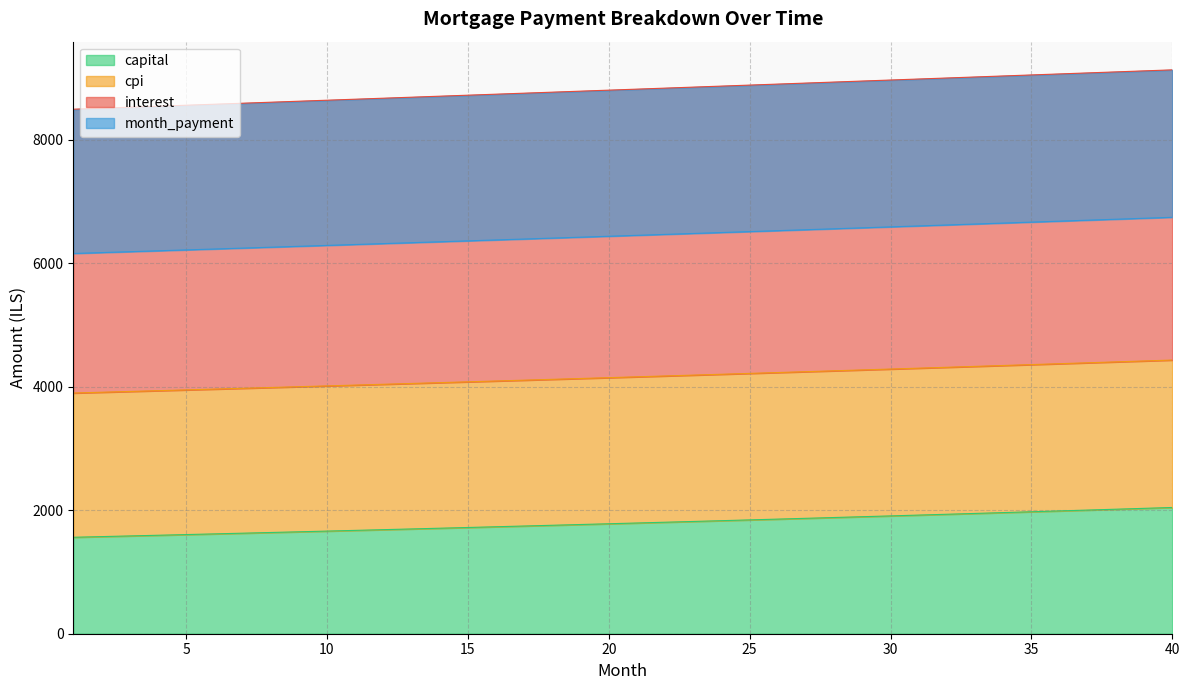

At how many categories does at least one series exceed 4674?

40